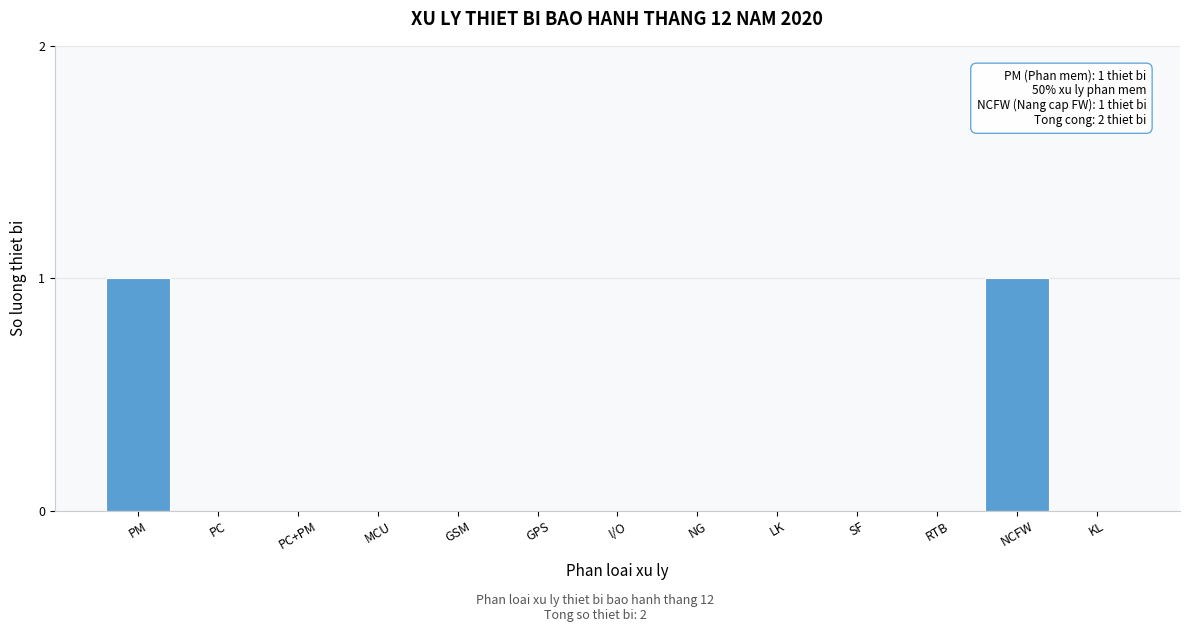

Reading right to left, transcribe all the data shown in this chart.

KL=0	NCFW=1	RTB=0	SF=0	LK=0	NG=0	I/O=0	GPS=0	GSM=0	MCU=0	PC+PM=0	PC=0	PM=1